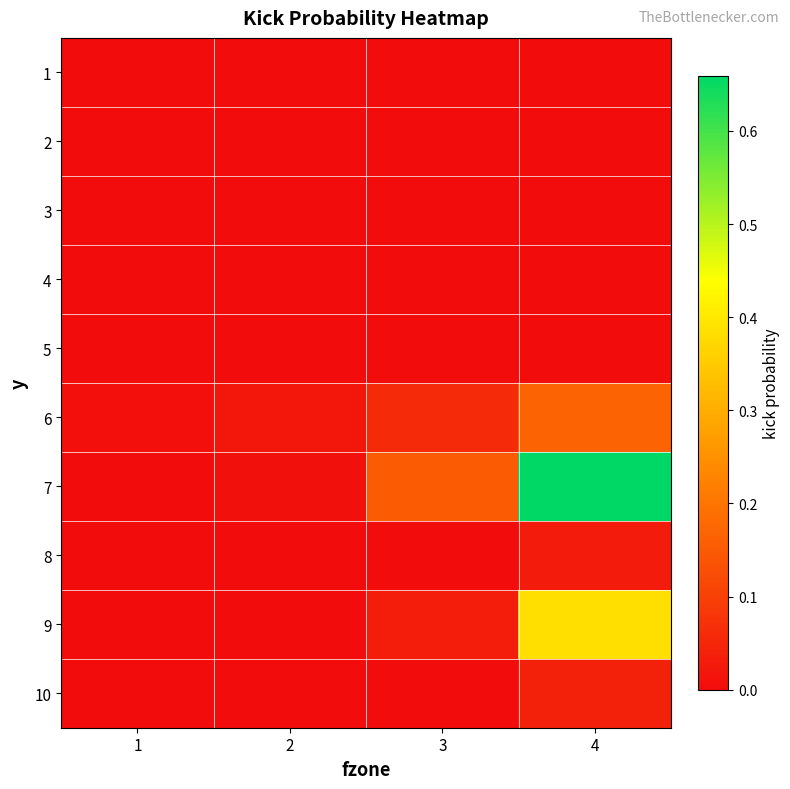

Rank the series by their maximum value, from lowest to highest.

2, 3, 4, 5, 1, 8, 10, 6, 9, 7